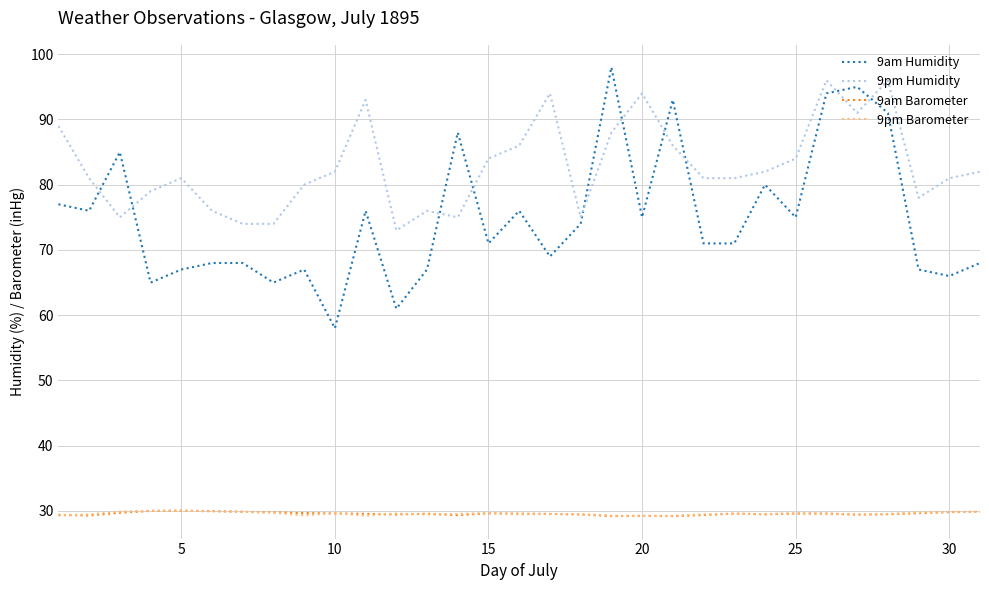

True or false: 9pm Barometer and 9am Humidity cross at least once.

False